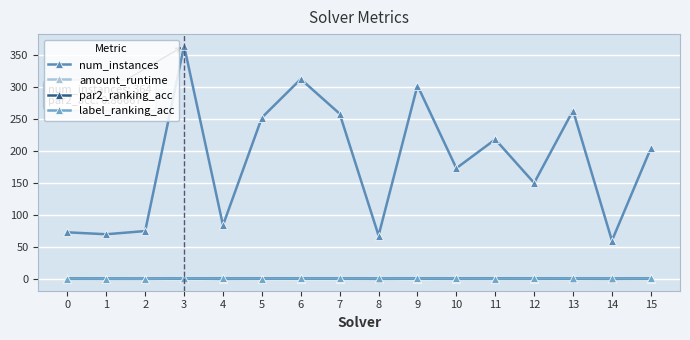

How many data points does each series have?

16